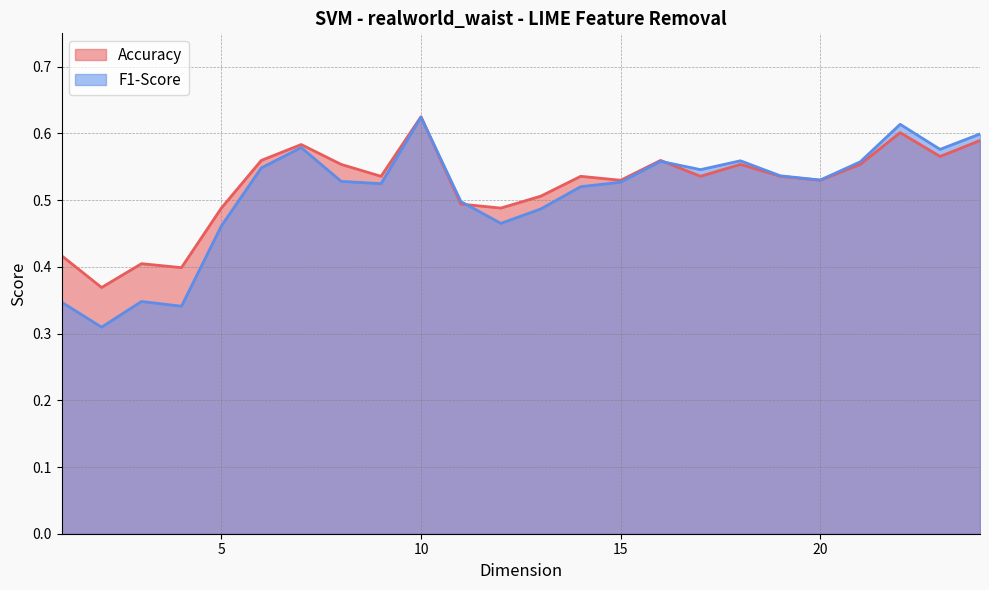

The F1-Score series shows 0.5 at 13. True or false?

True